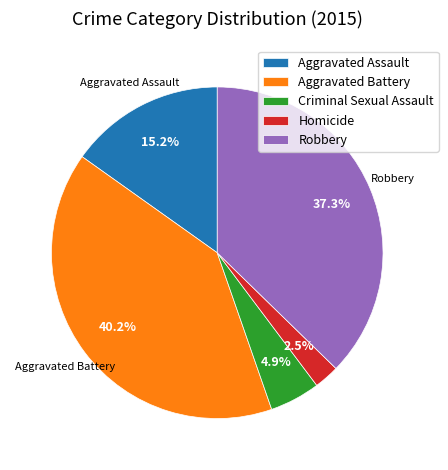

How many slices are in this pie chart?

5